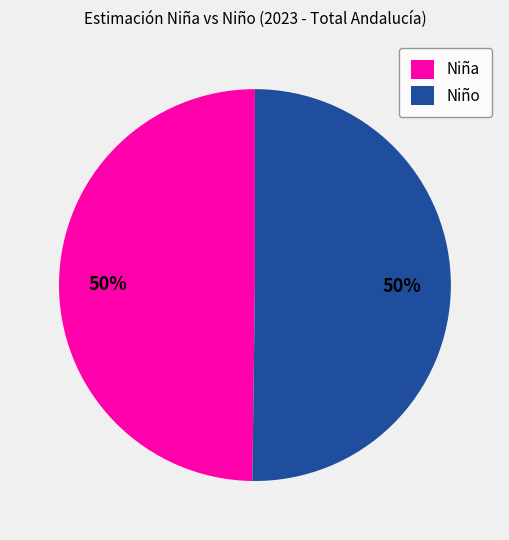

Approximately how many times larger is the value at Niña compared to Niño?

1.0